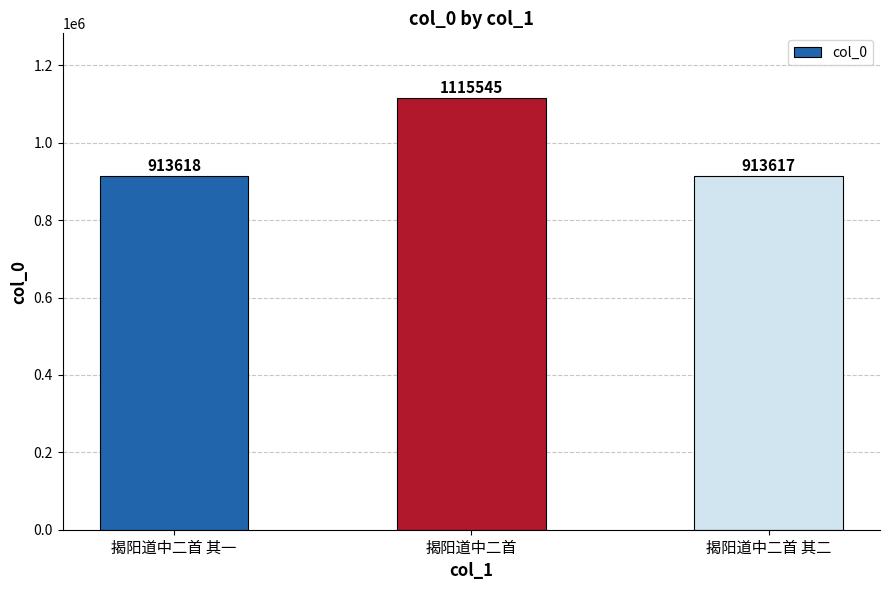

Where is the data nearest to the value 1014581?

揭阳道中二首 其一